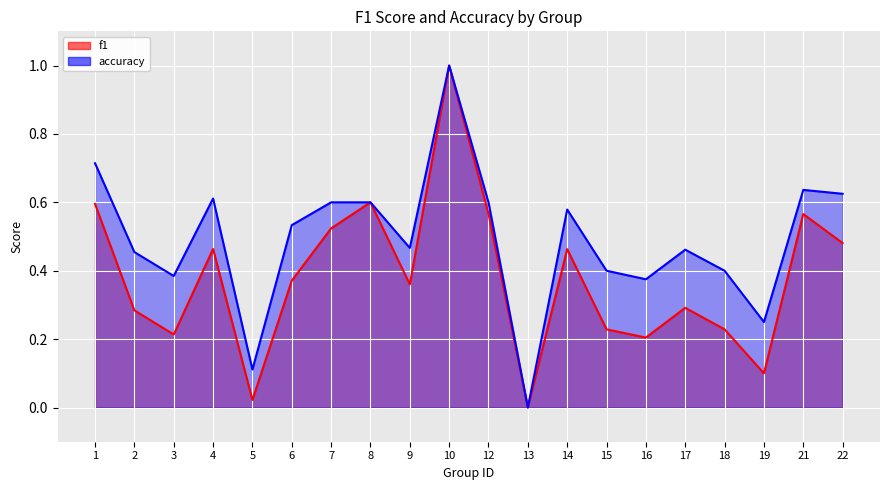

At which label does f1 reach its minimum?

13